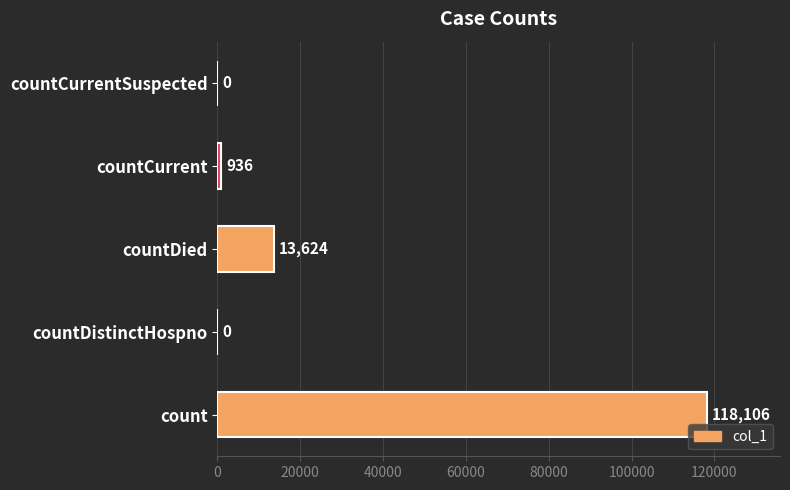

The chart shows a value of 0 at countCurrentSuspected. True or false?

True